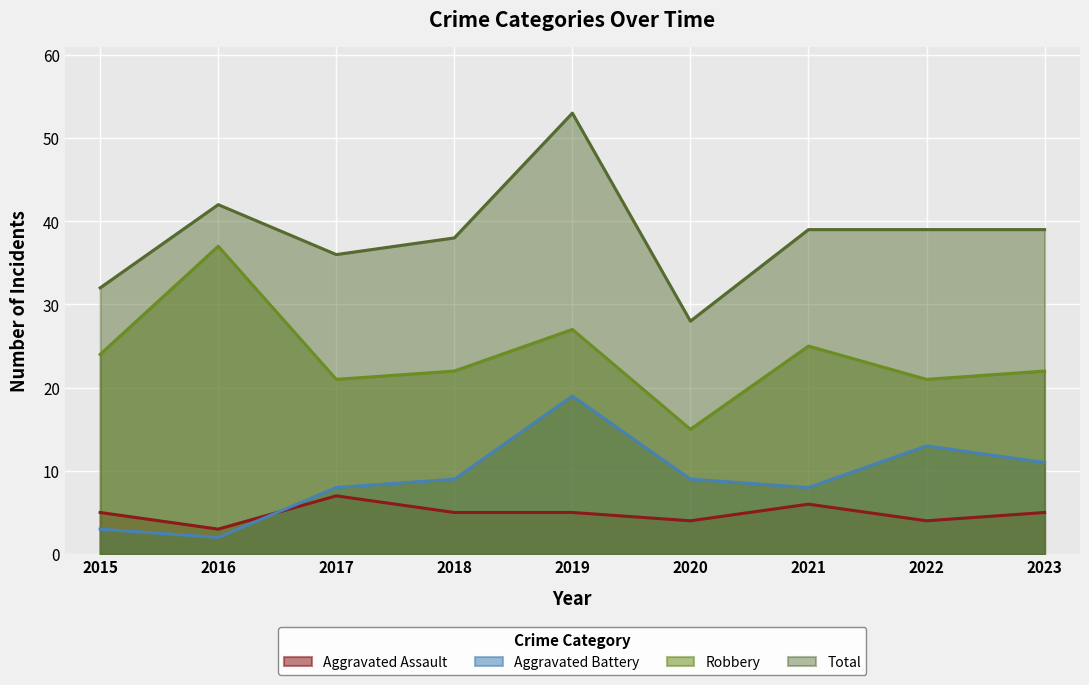

True or false: Aggravated Battery has a value of 2 at 2015.

False